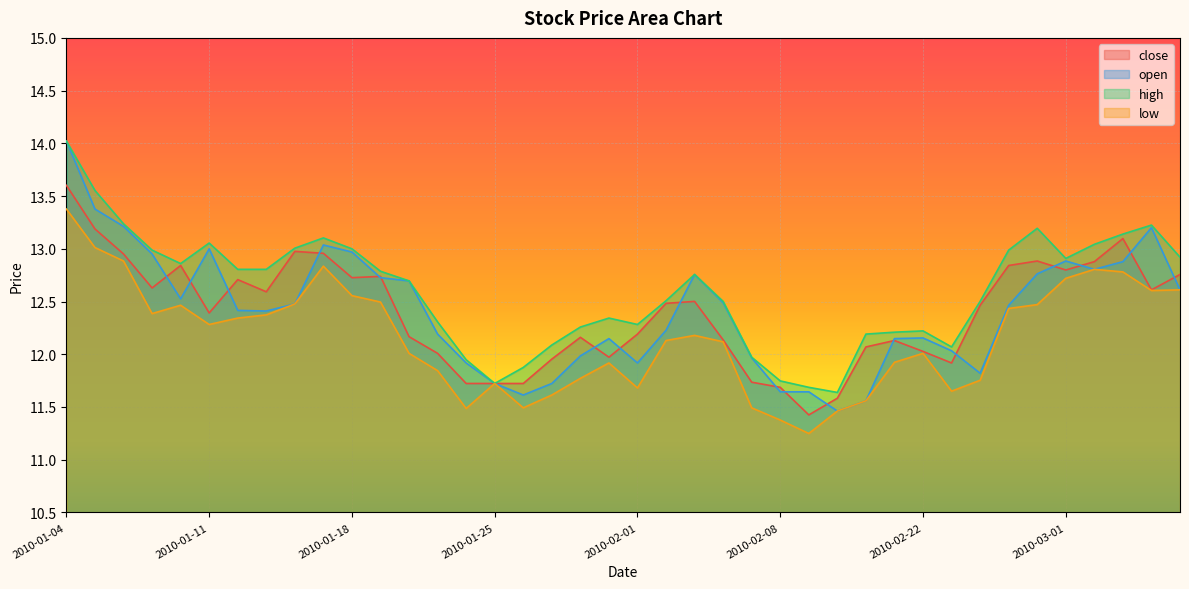

At which category does the chart reach its minimum across all series?

2010-02-09